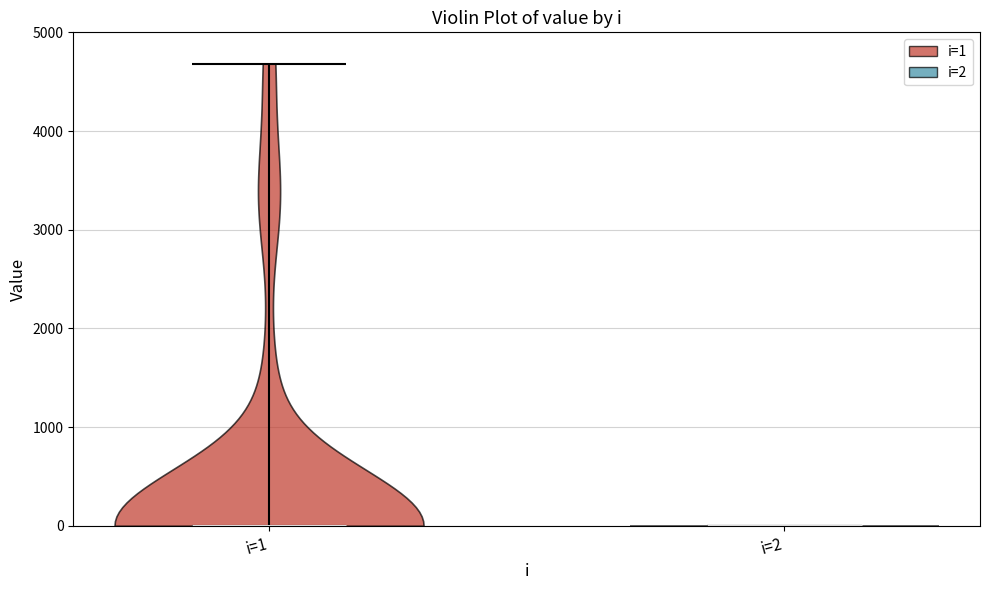

Reading left to right, read every violin against the y-axis: where its median line is, and the lowest and highest points it reaches. The values are not printed on the chart, so give them approximately, as read against the axis.

i=1: median line 0, lowest point 0, highest point 4700
i=2: median line 0, lowest point 0, highest point 0